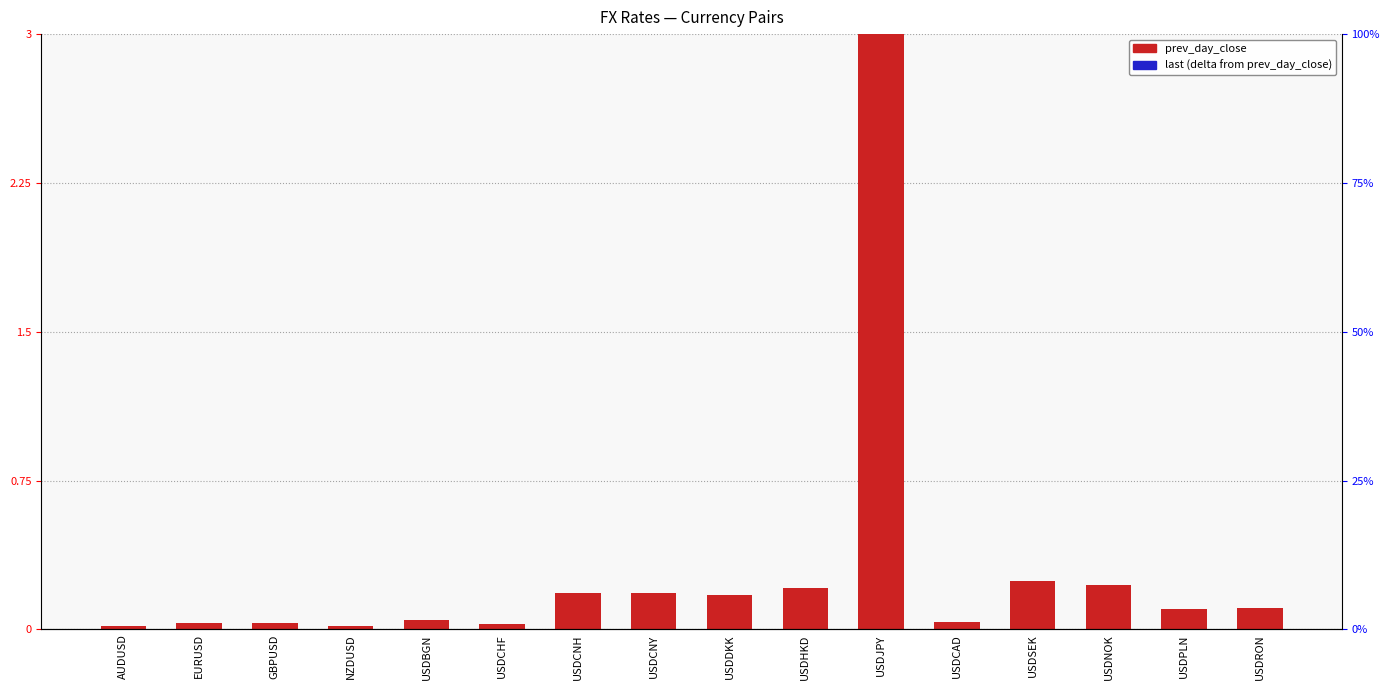

List the series in order of their overall mean, highest first.

prev_day_close, last (delta)